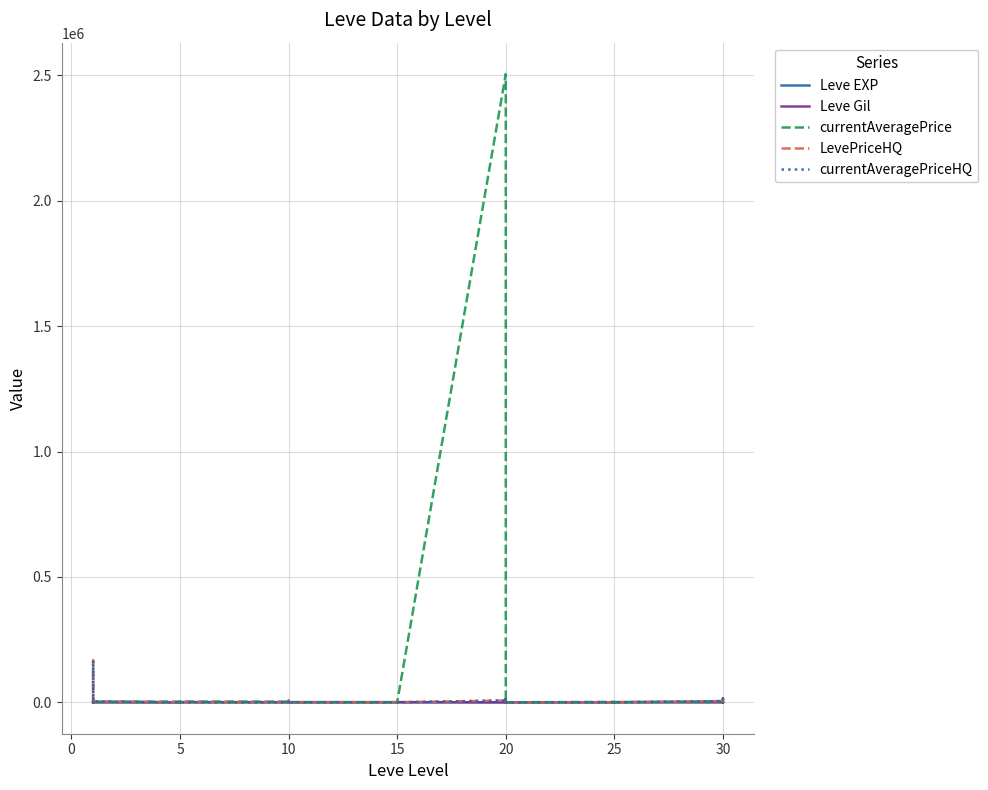

Which category has the lowest value across all series?

10